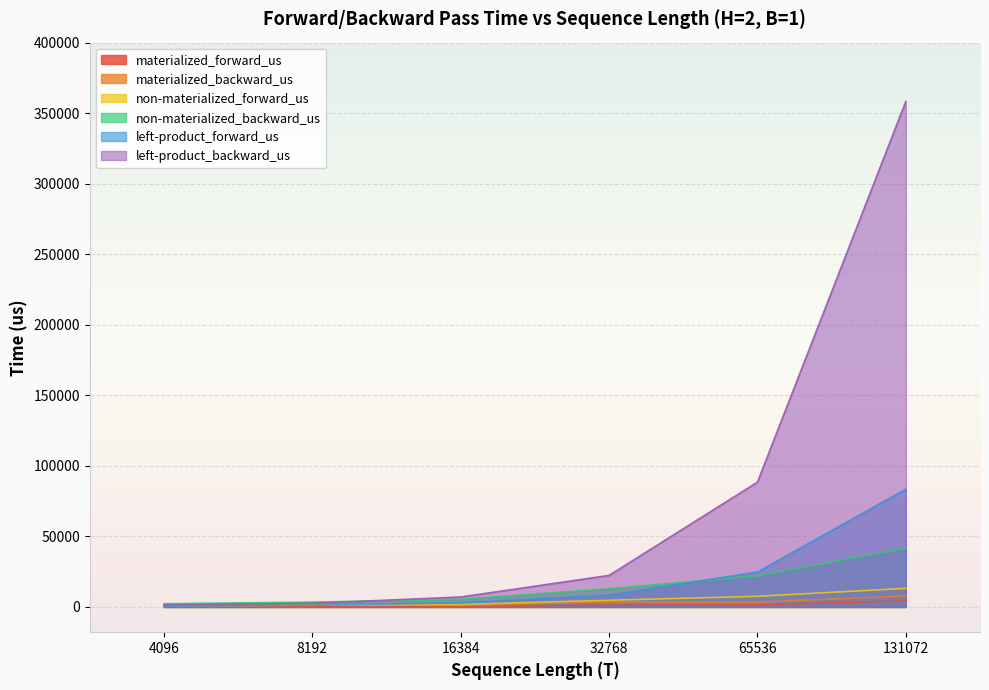

Which series has the widest spread of values?

left-product_backward_us